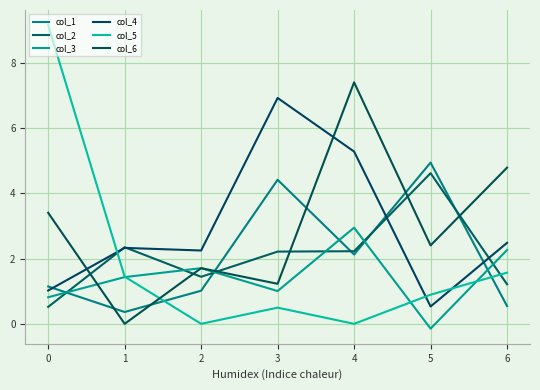

What is the difference between the col_5 values at 5 and 3?

0.4